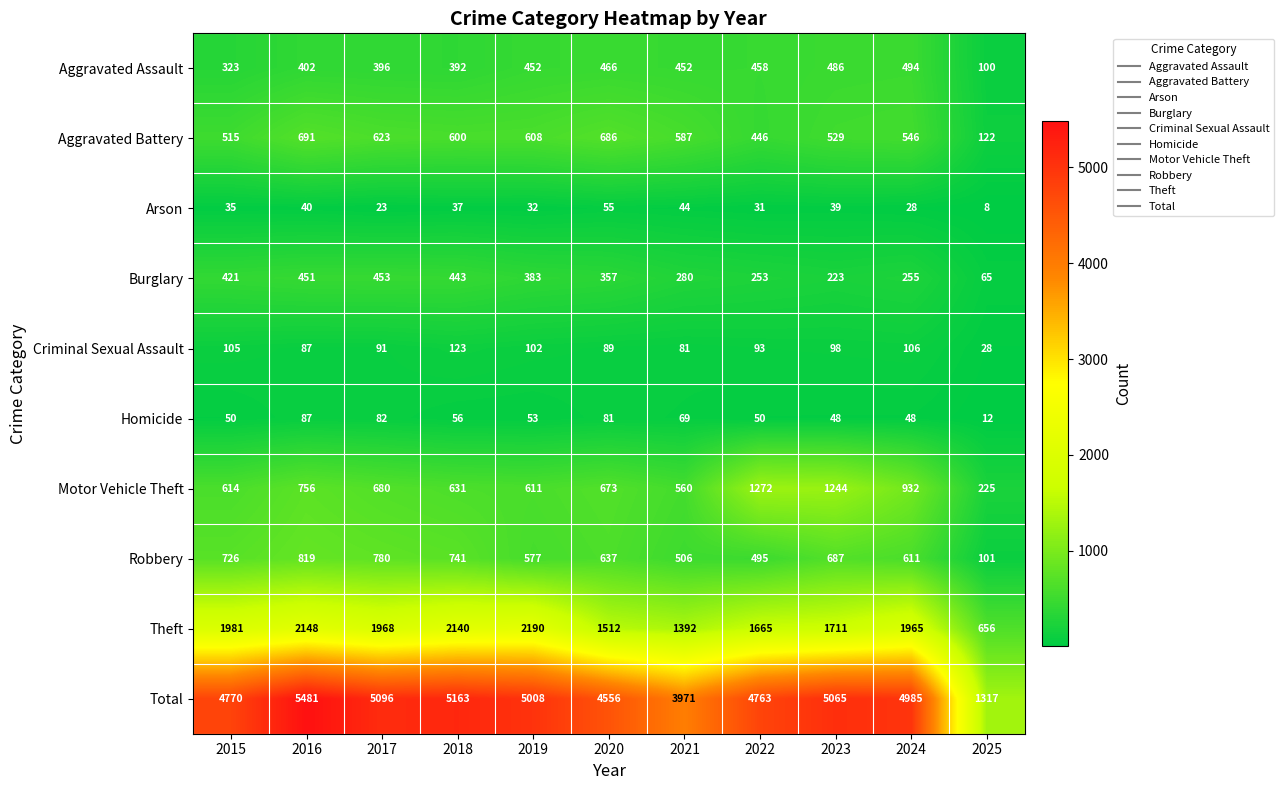

How many data points does each series have?

11